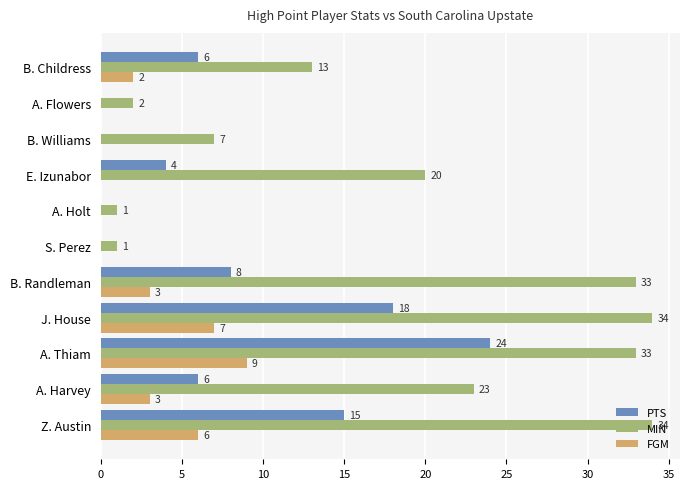

How many values in FGM are above zero?

6